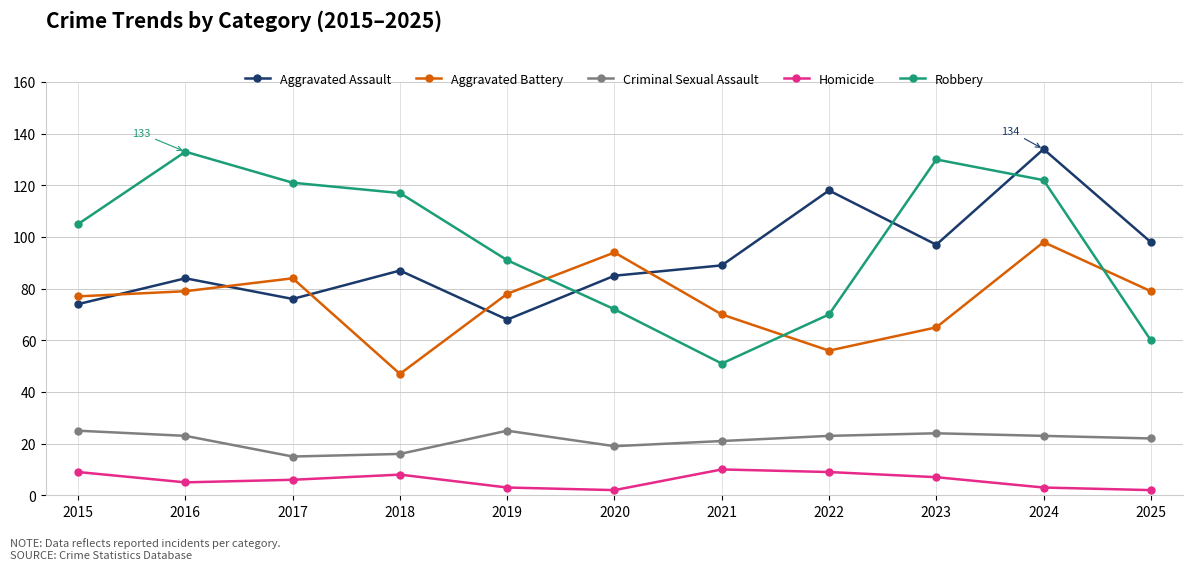

Which series has the widest spread of values?

Robbery